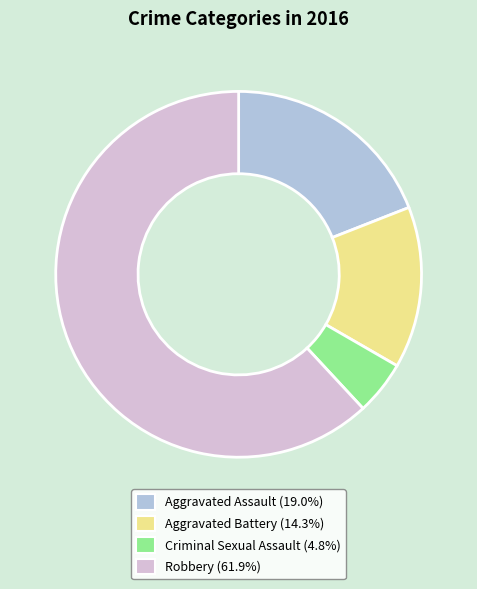

How many segments does this pie chart have?

4